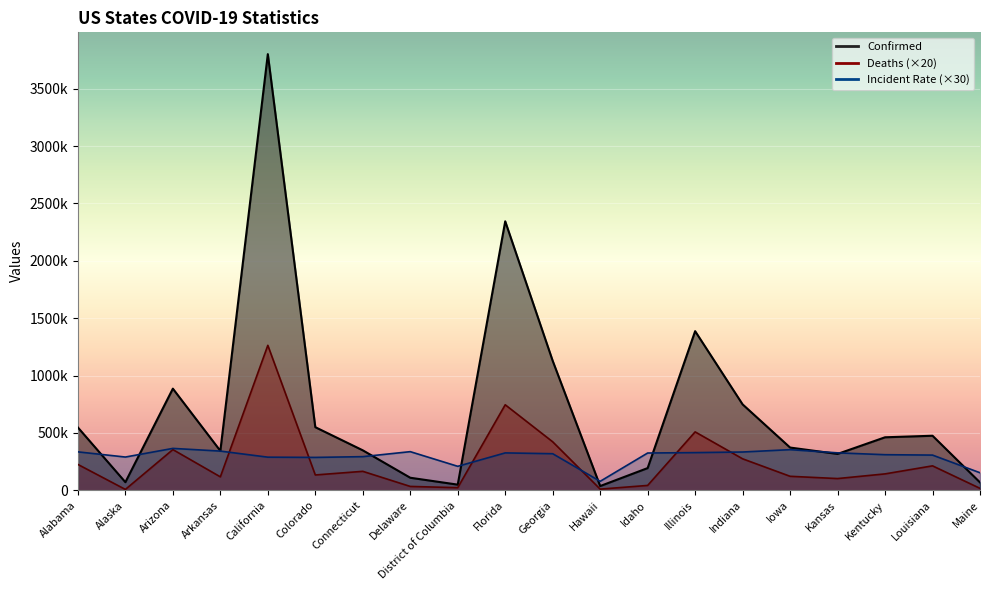

Reading left to right, what are all the values shown in this chart?

Confirmed: 547323.0	70652.0	885834.0	343609.0	3801229.0	550014.0	348350.0	109296.0	49158.0	2344321.0	1128092.0	36871.0	193515.0	1386949.0	748654.0	372438.0	316886.0	461947.0	475354.0	68488.0
Deaths: 225320.0	7460.0	354800.0	117180.0	1263380.0	133540.0	165220.0	33580.0	22740.0	745300.0	422560.0	10120.0	42320.0	509040.0	274280.0	121940.0	102140.0	142940.0	212960.0	16880.0
Incident_Rate: 334878.0	289737.0	365106.0	341583.0	288612.0	286528.5	293118.0	336723.0	208962.0	325854.0	318747.0	78123.0	324858.0	328353.0	333615.0	354132.0	326316.0	310194.0	306759.0	152850.0